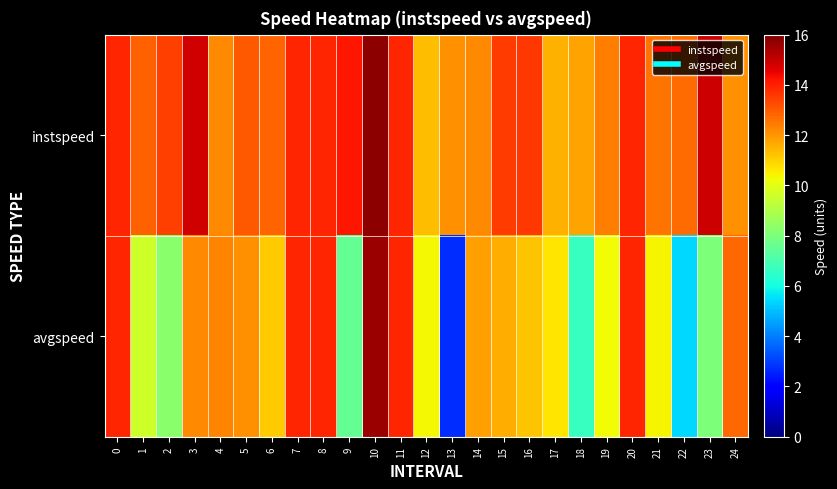

At which category is the sum across all series the highest?

10